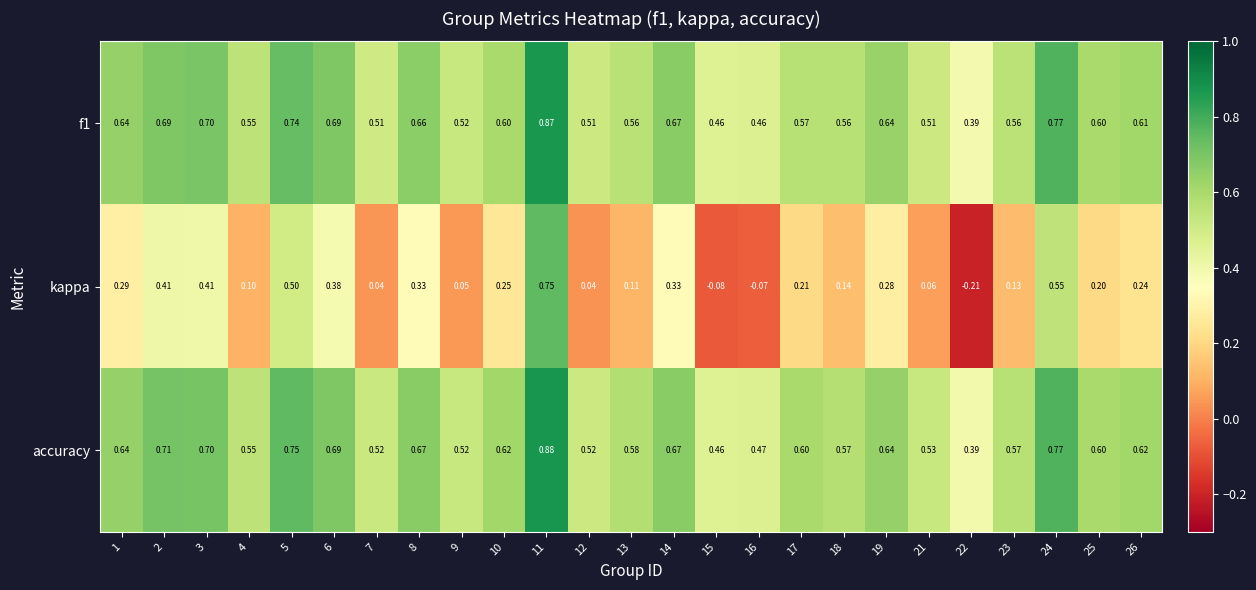

Which series has the largest range (max minus min)?

kappa